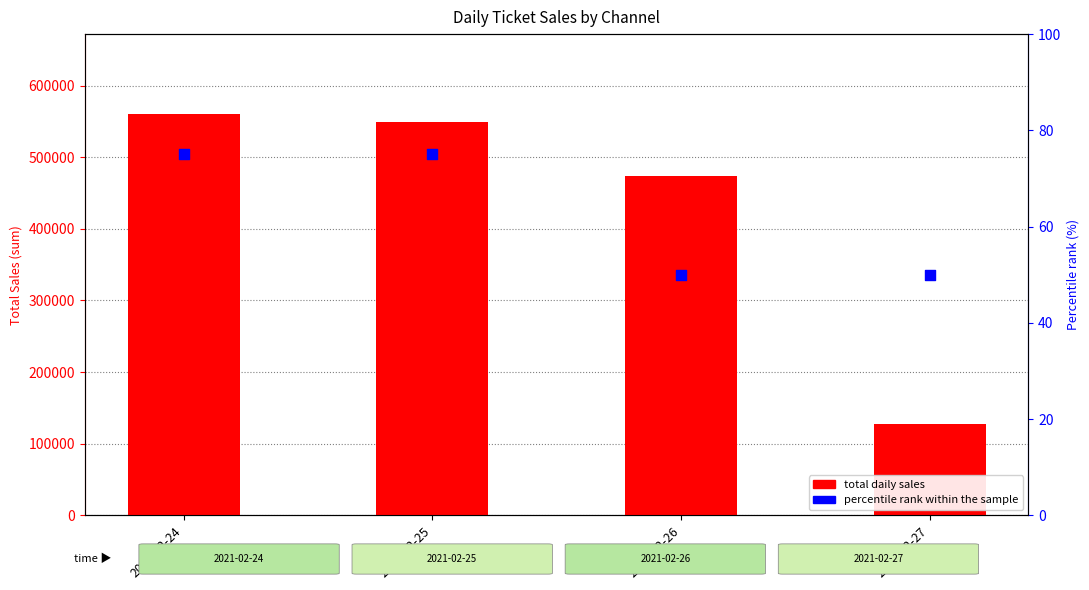

What is the total value across all series at 2021-02-26?

473847